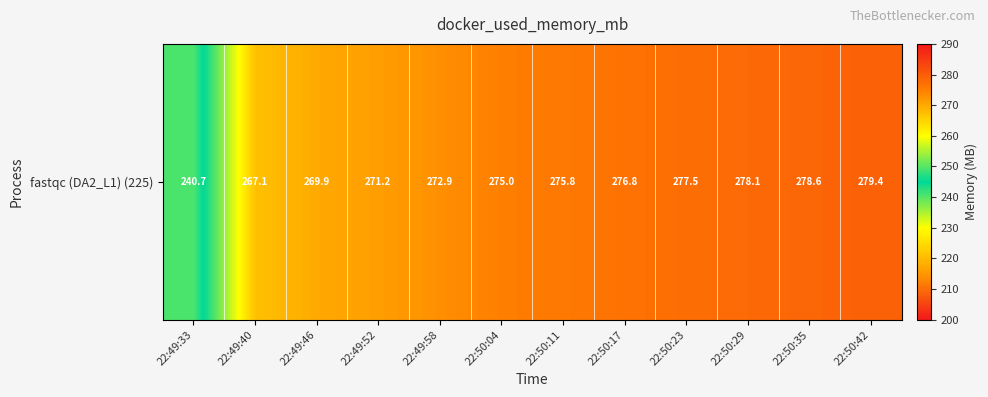

List the labels in order of value, largest first.

22:50:42, 22:50:35, 22:50:29, 22:50:23, 22:50:17, 22:50:11, 22:50:04, 22:49:58, 22:49:52, 22:49:46, 22:49:40, 22:49:33